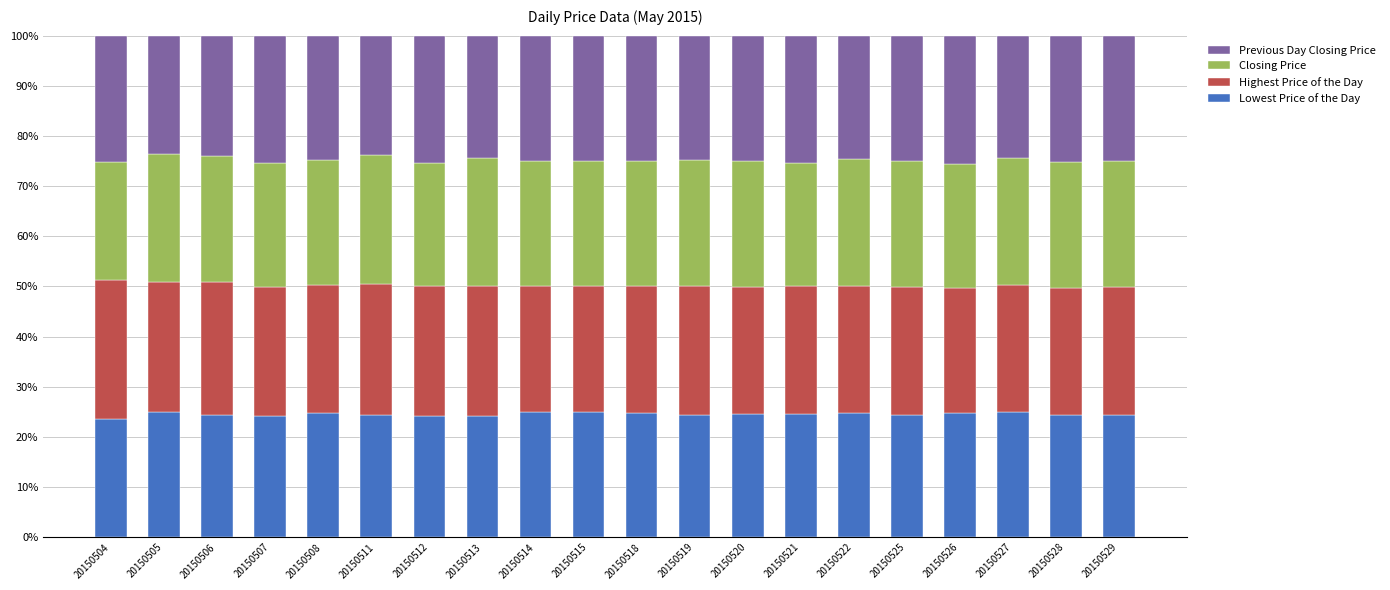

What is the lowest value of the Lowest Price of the Day series?

23.5